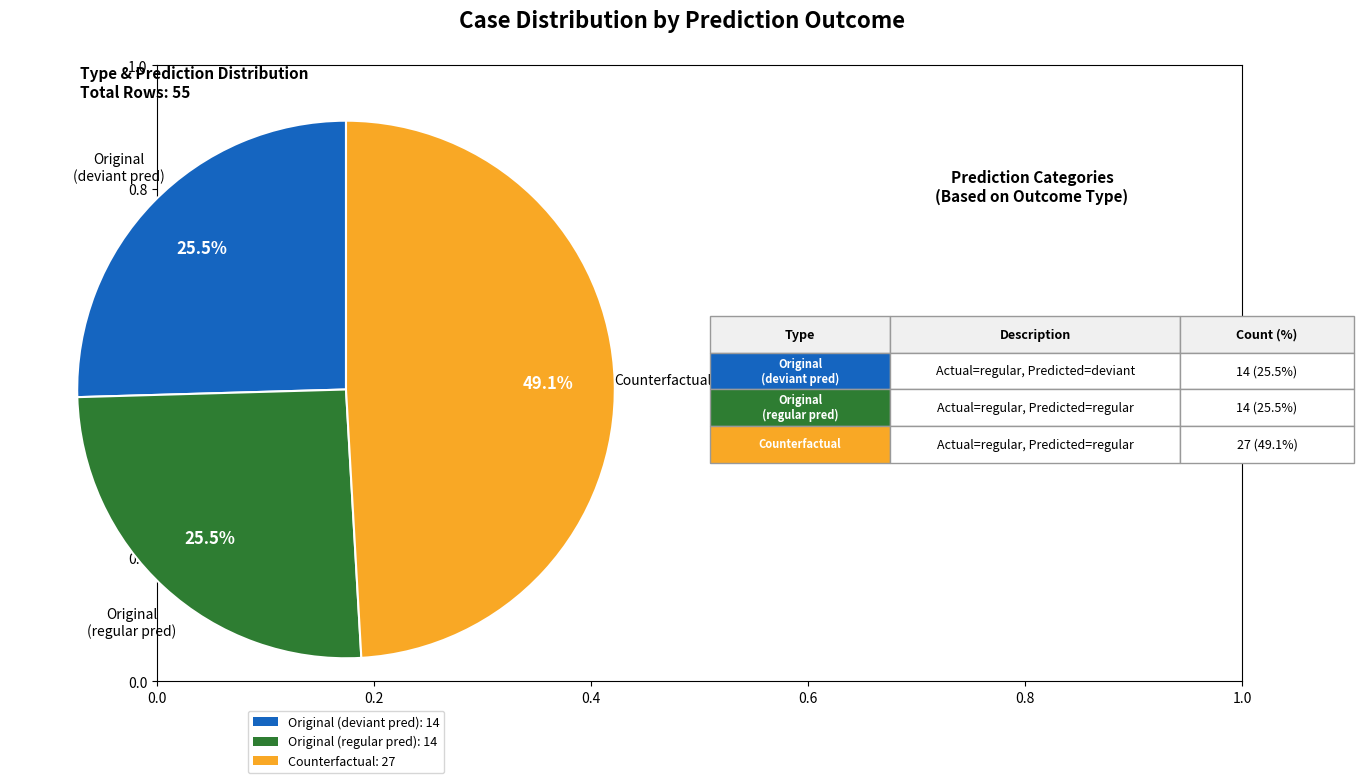

Is there any slice that represents more than half of the pie?

No